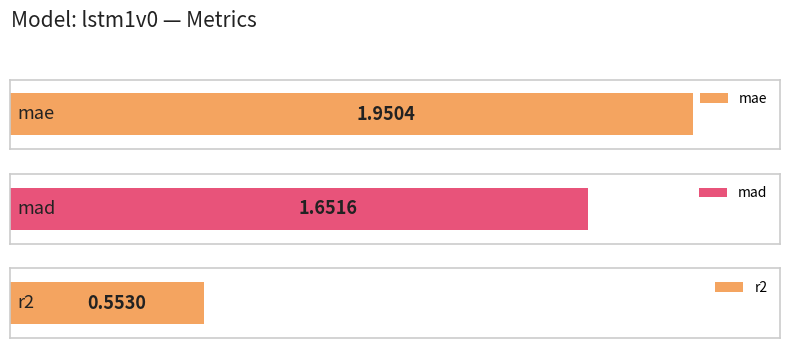

Reading right to left, list all the values displayed in this chart.

r2=0.6	mad=1.7	mae=2.0